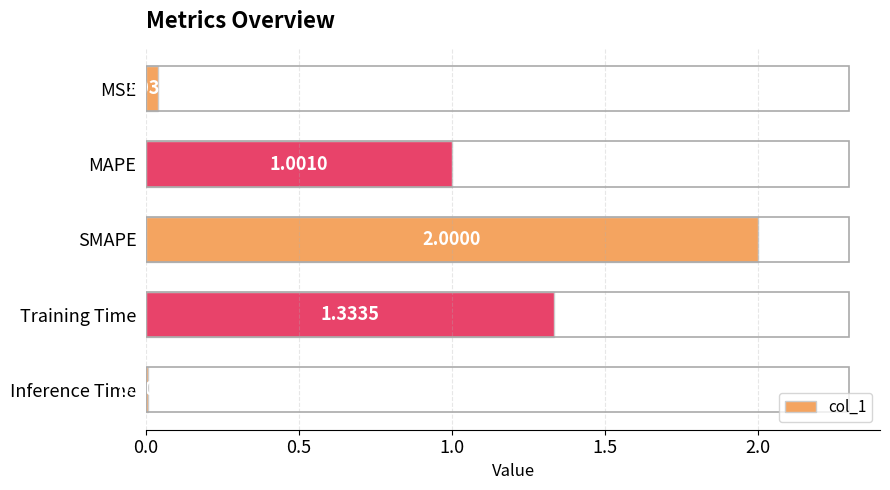

What is the label of the 4th bar from the bottom?

MAPE